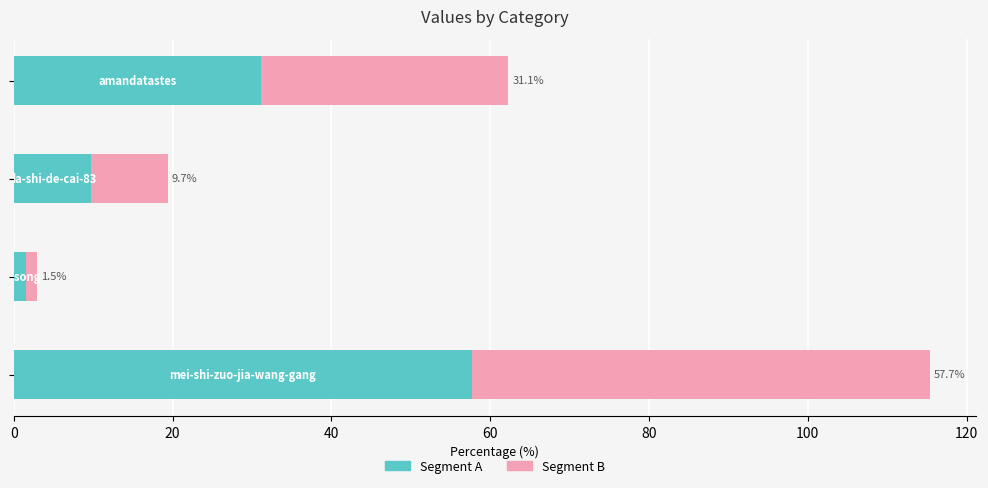

How many data points does each series have?

4